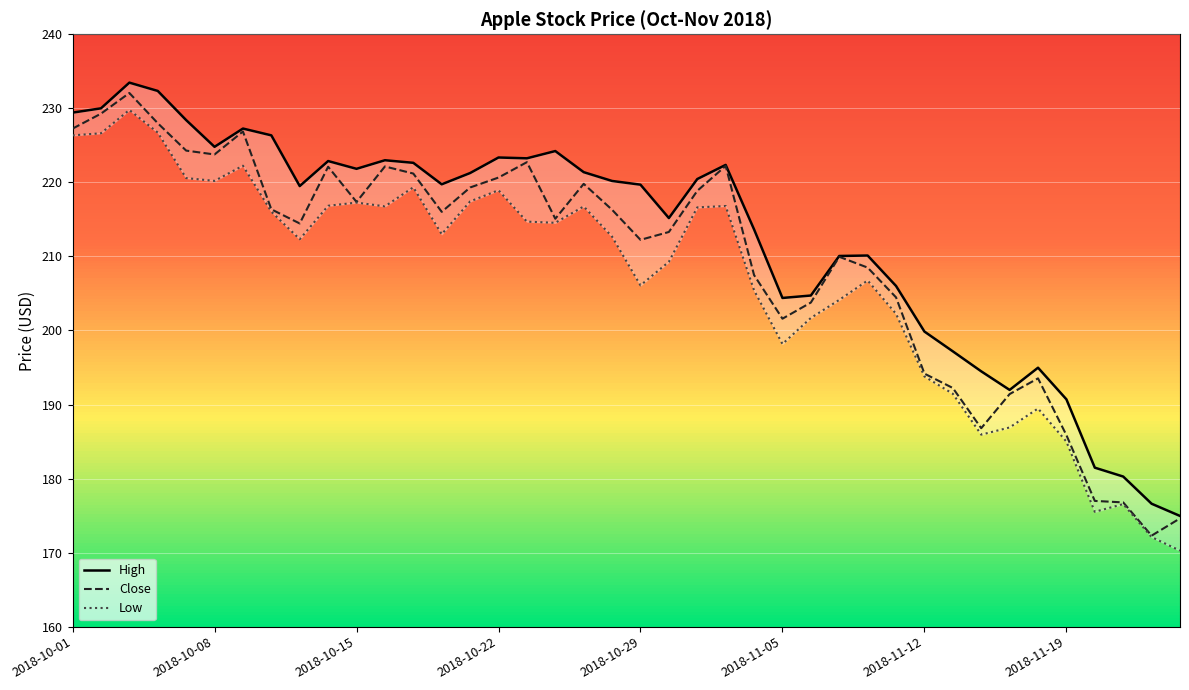

Which series changed the most between 2018-10-01 and 2018-11-23?

Close